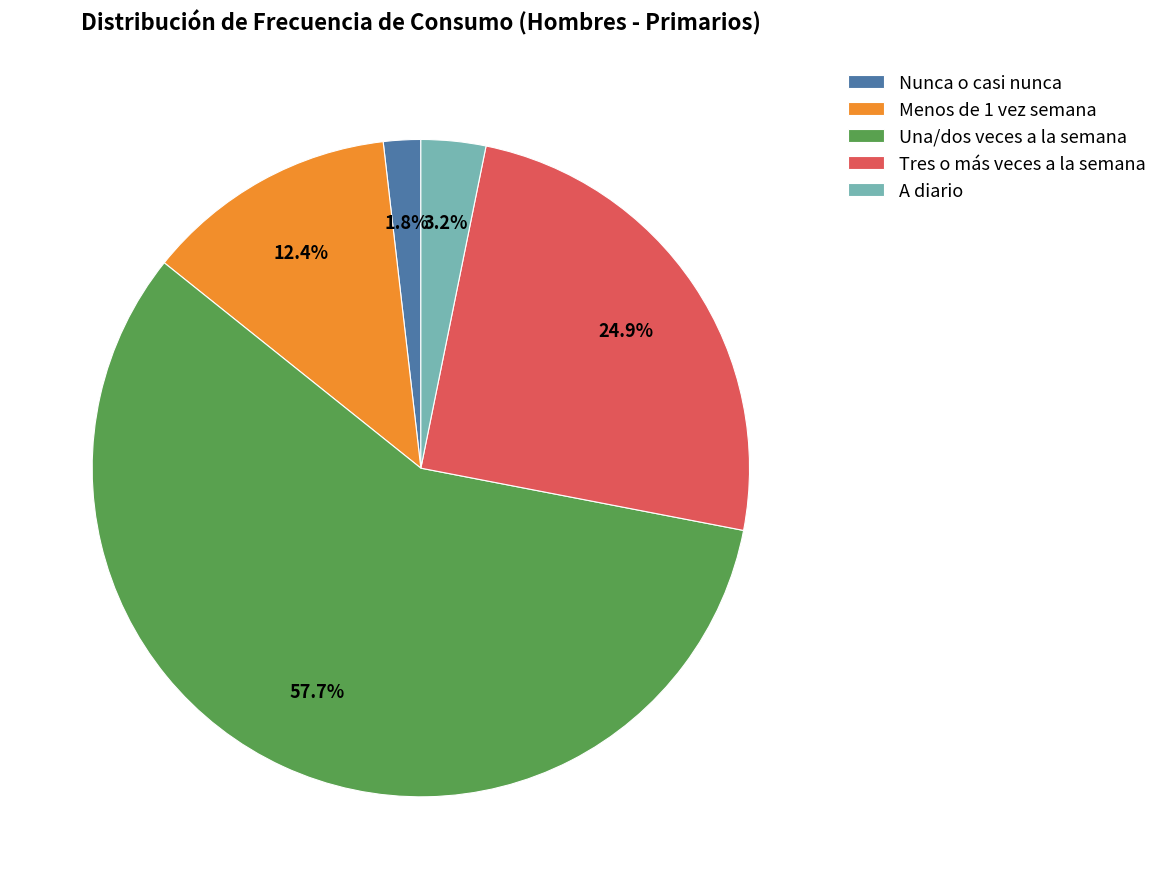

To the nearest percent, what percentage of the pie is Menos de 1 vez semana?

12%